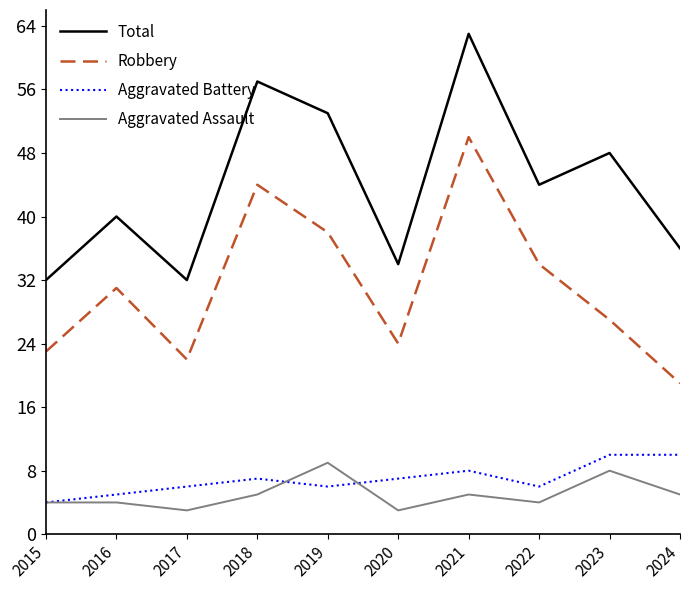

What is the total value across all series at 2023?

93